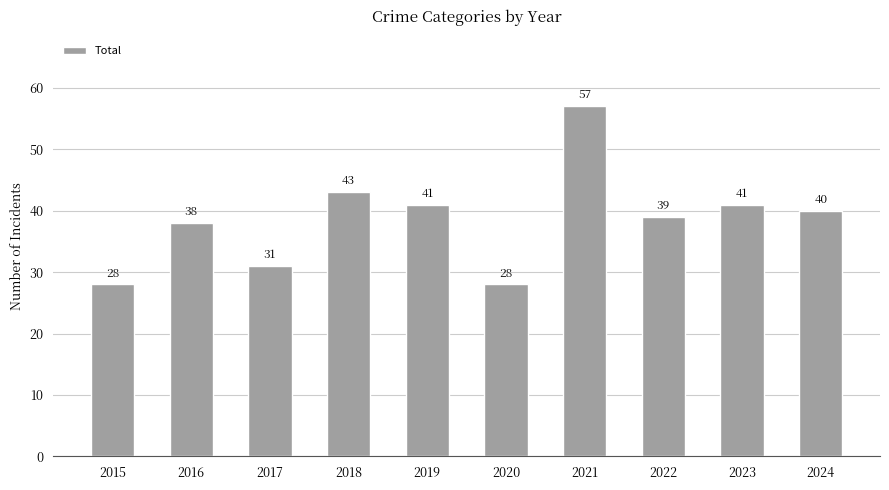

What is the change in value from 2022 to 2024?

+1